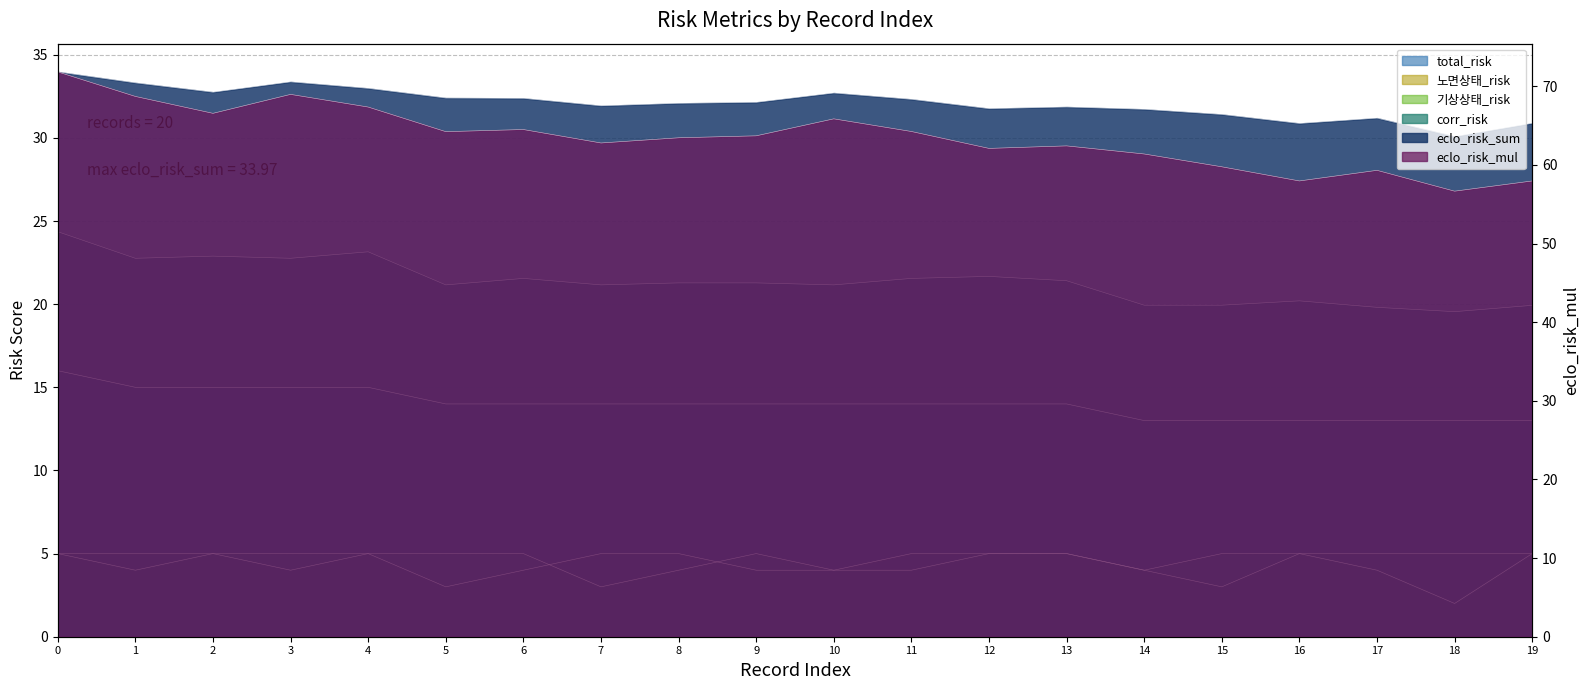

Reading left to right, transcribe all the data shown in this chart.

eclo_risk_sum: 0=34.0	1=33.3	2=32.8	3=33.4	4=33.0	5=32.4	6=32.4	7=31.9	8=32.1	9=32.1	10=32.7	11=32.3	12=31.8	13=31.9	14=31.7	15=31.4	16=30.9	17=31.2	18=30.1	19=30.9
eclo_risk_mul: 0=71.8	1=68.7	2=66.6	3=69.0	4=67.4	5=64.2	6=64.5	7=62.8	8=63.5	9=63.7	10=65.9	11=64.3	12=62.1	13=62.4	14=61.4	15=59.8	16=58.0	17=59.3	18=56.7	19=58.0
corr_risk: 0=24.4	1=22.8	2=22.9	3=22.8	4=23.1	5=21.2	6=21.6	7=21.2	8=21.3	9=21.3	10=21.2	11=21.6	12=21.7	13=21.4	14=19.9	15=19.9	16=20.2	17=19.8	18=19.6	19=19.9
total_risk: 0=16.0	1=15.0	2=15.0	3=15.0	4=15.0	5=14.0	6=14.0	7=14.0	8=14.0	9=14.0	10=14.0	11=14.0	12=14.0	13=14.0	14=13.0	15=13.0	16=13.0	17=13.0	18=13.0	19=13.0
노면상태_risk: 0=5.0	1=5.0	2=5.0	3=4.0	4=5.0	5=3.0	6=4.0	7=5.0	8=5.0	9=4.0	10=4.0	11=5.0	12=5.0	13=5.0	14=4.0	15=3.0	16=5.0	17=5.0	18=5.0	19=5.0
기상상태_risk: 0=5.0	1=4.0	2=5.0	3=5.0	4=5.0	5=5.0	6=5.0	7=3.0	8=4.0	9=5.0	10=4.0	11=4.0	12=5.0	13=5.0	14=4.0	15=5.0	16=5.0	17=4.0	18=2.0	19=5.0